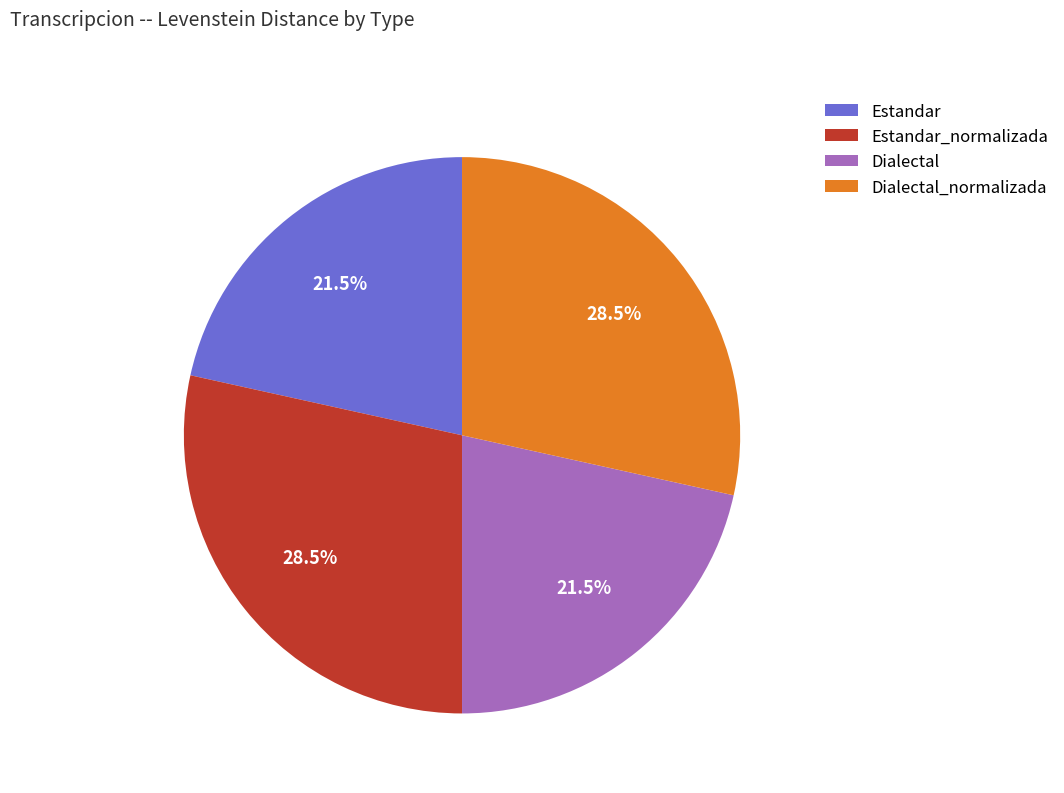

Is Dialectal_normalizada the majority of the pie?

No